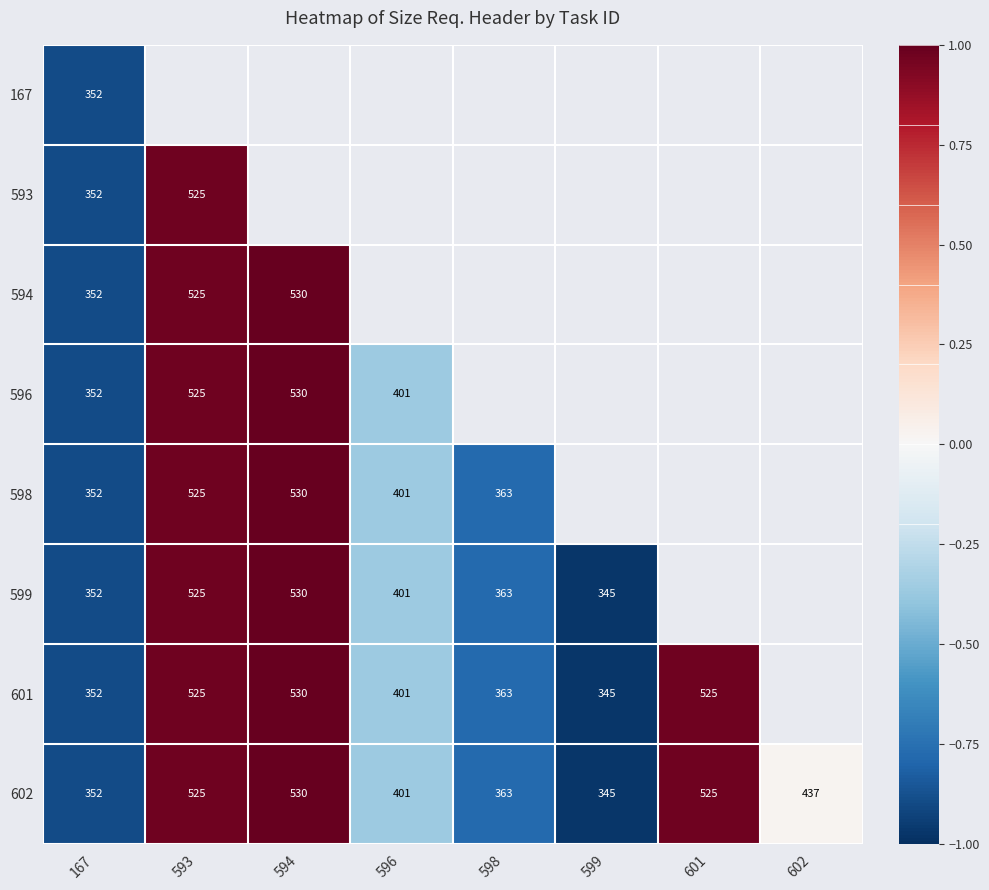

Rank the categories by 602 value from lowest to highest.

599, 167, 598, 596, 602, 593, 601, 594